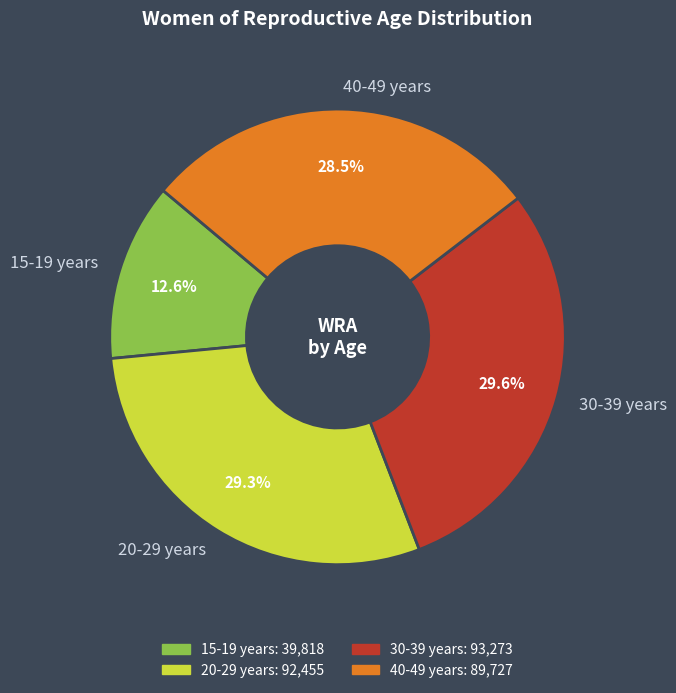

Is there any slice that represents more than half of the pie?

No